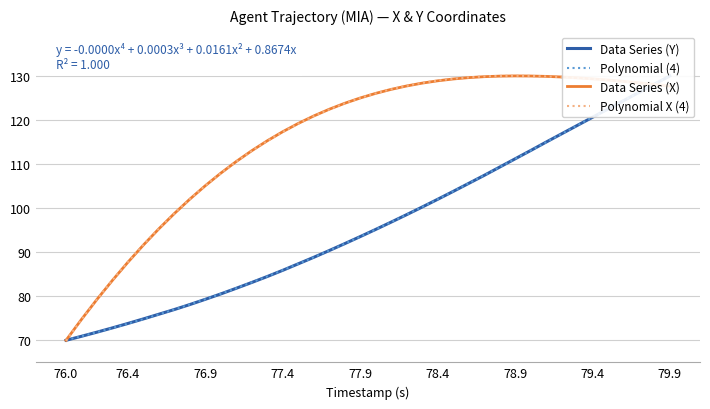

What is the highest value of the Data Series (X) series?

130.0